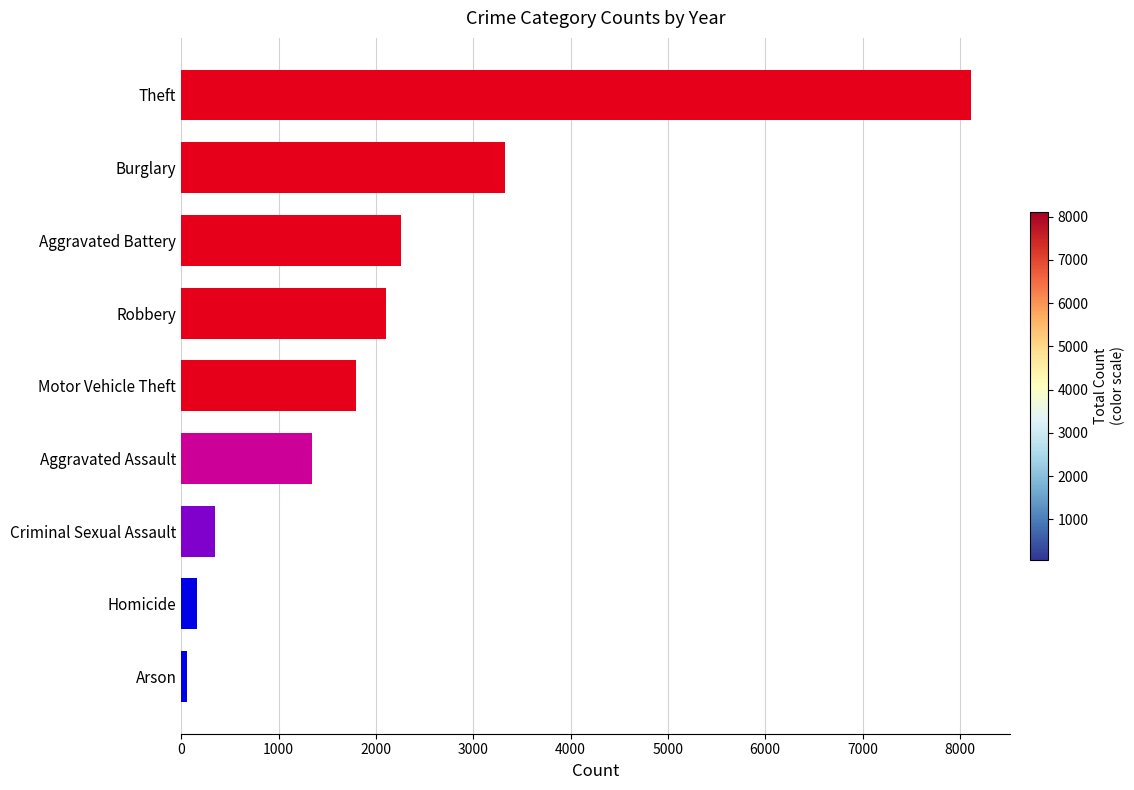

Rank the categories by value from highest to lowest.

Theft, Burglary, Aggravated Battery, Robbery, Motor Vehicle Theft, Aggravated Assault, Criminal Sexual Assault, Homicide, Arson